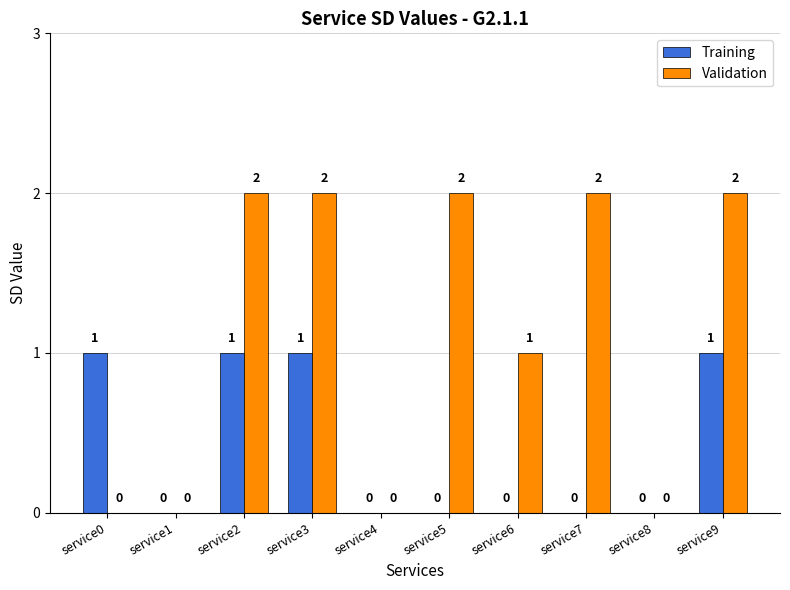

Does the chart contain stacked bars?

No